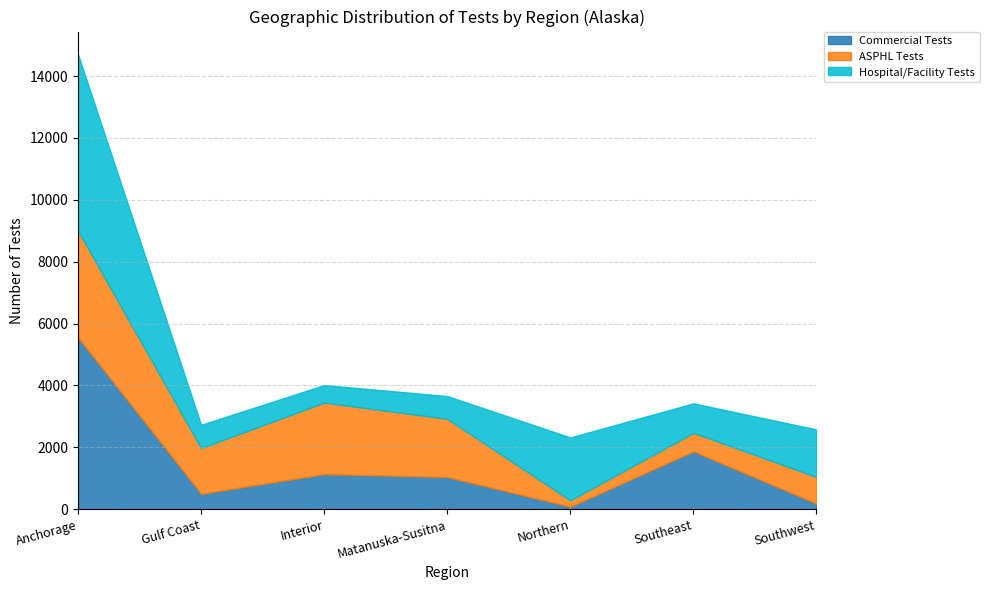

Rank the series by their maximum value, from lowest to highest.

ASPHL Tests, Commercial Tests, Hospital/Facility Tests